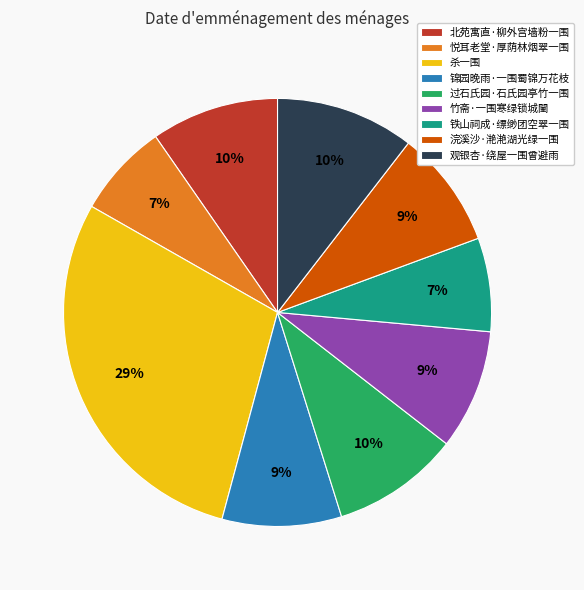

Count the number of slices in the pie.

9